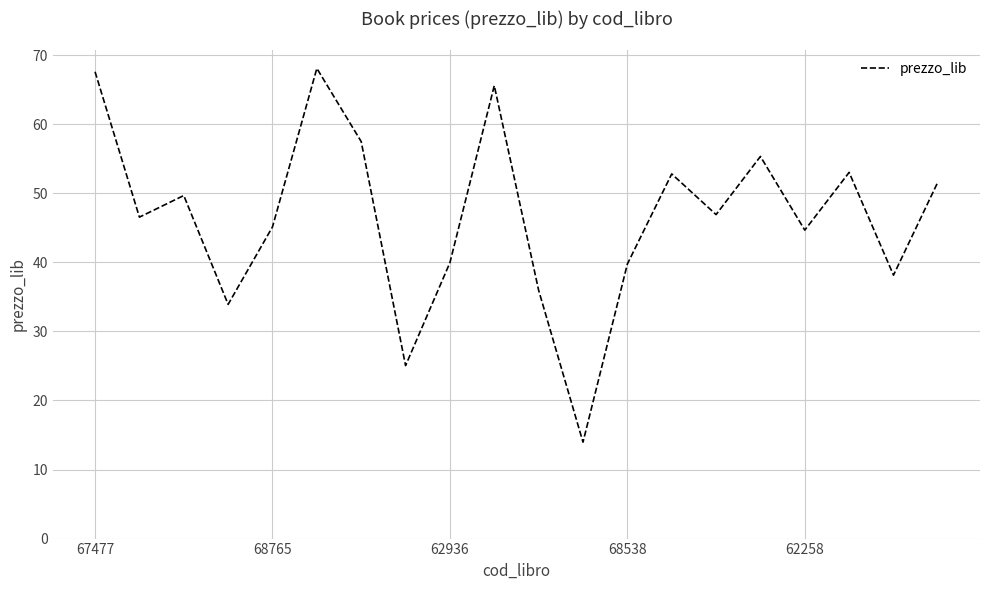

What is the difference between the maximum and minimum values?

54.1